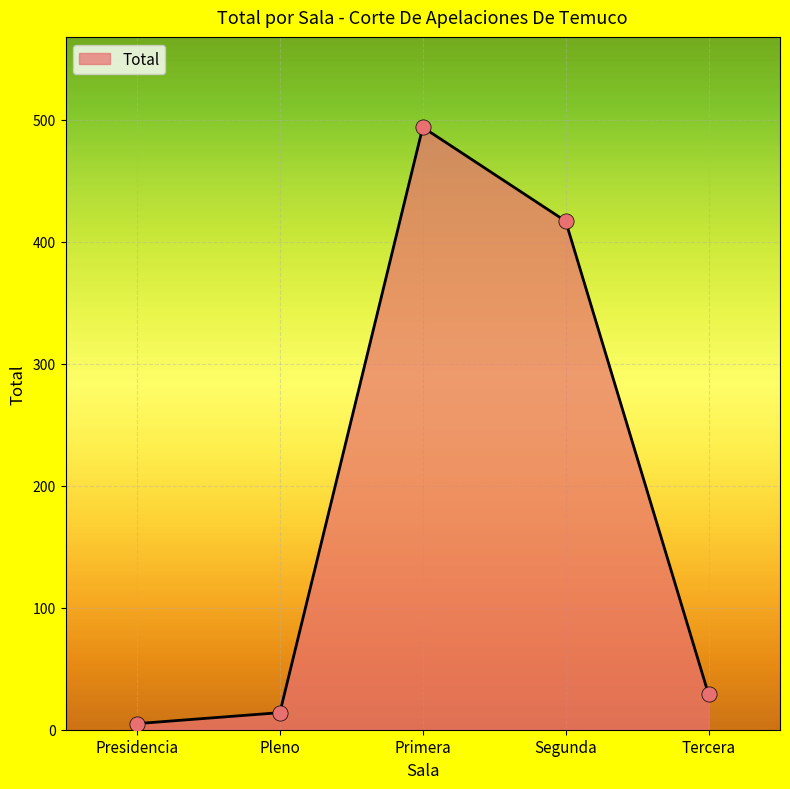

Approximately how many times larger is the value at Tercera compared to Segunda?

0.1